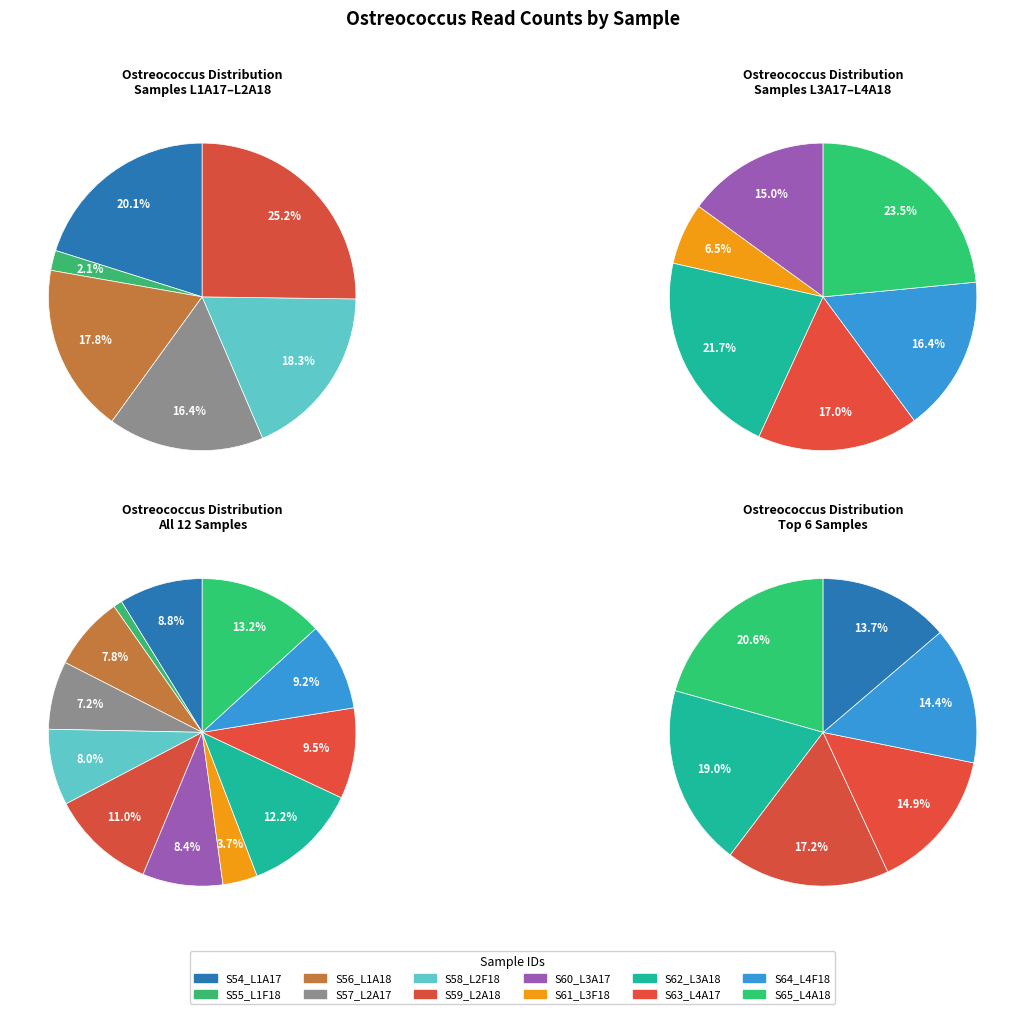

The S60_L3A17 slice represents 13% of the pie. True or false?

False